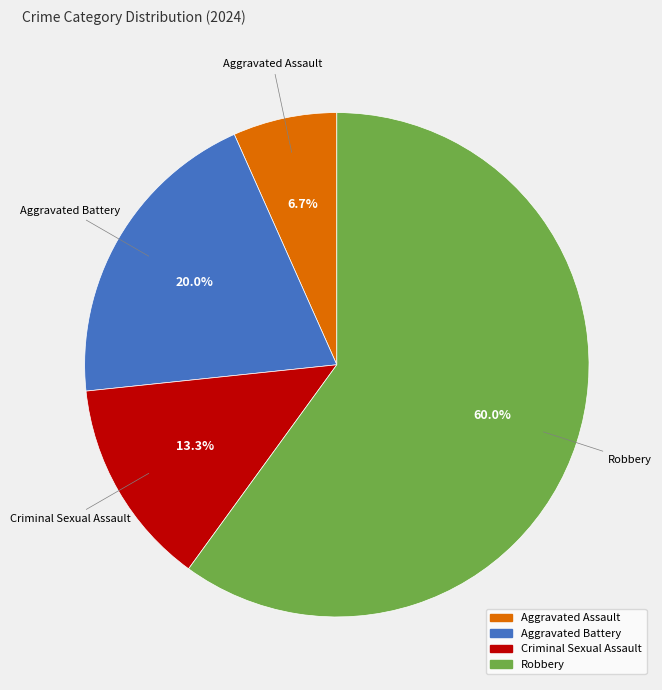

Which category has the smallest portion of the pie?

Aggravated Assault